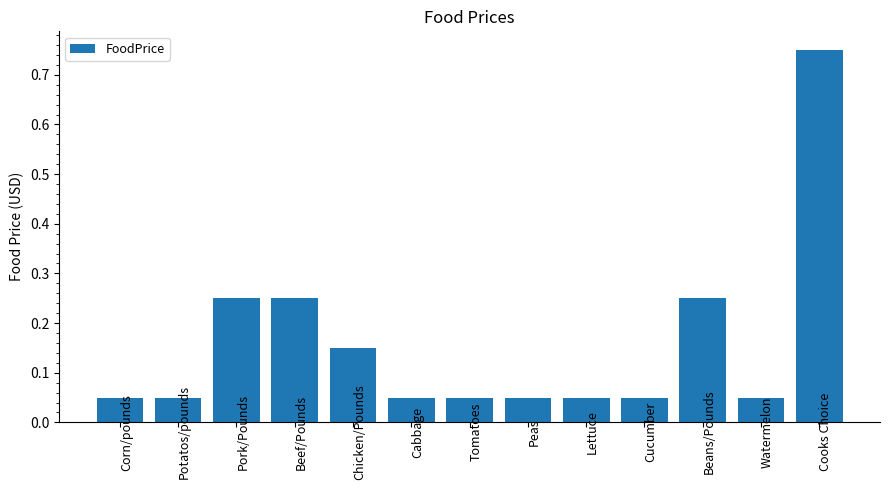

Which has a higher value, Potatos/pounds or Chicken/Pounds?

Chicken/Pounds